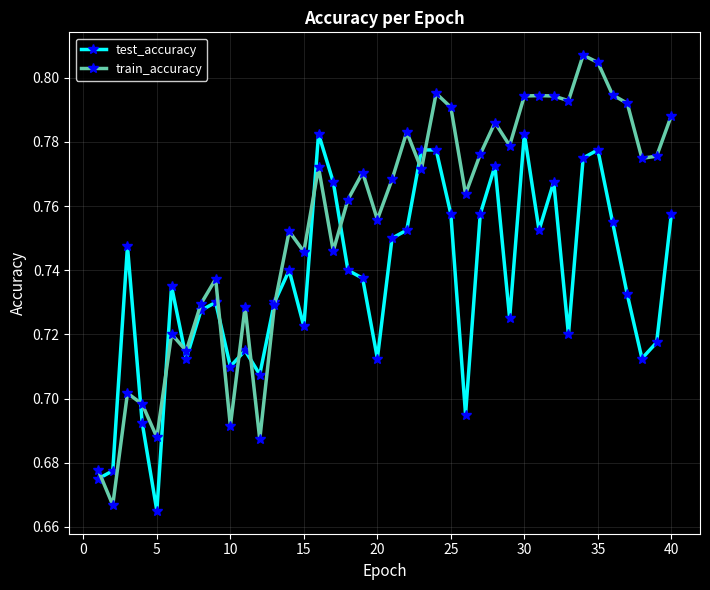

Rank the series by their average value, from lowest to highest.

test_accuracy, train_accuracy